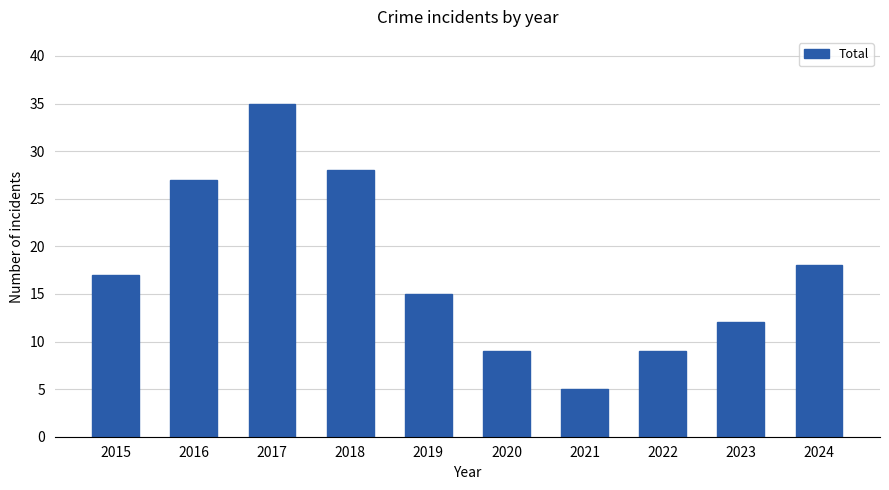

Which category has the lowest value across all series?

2021